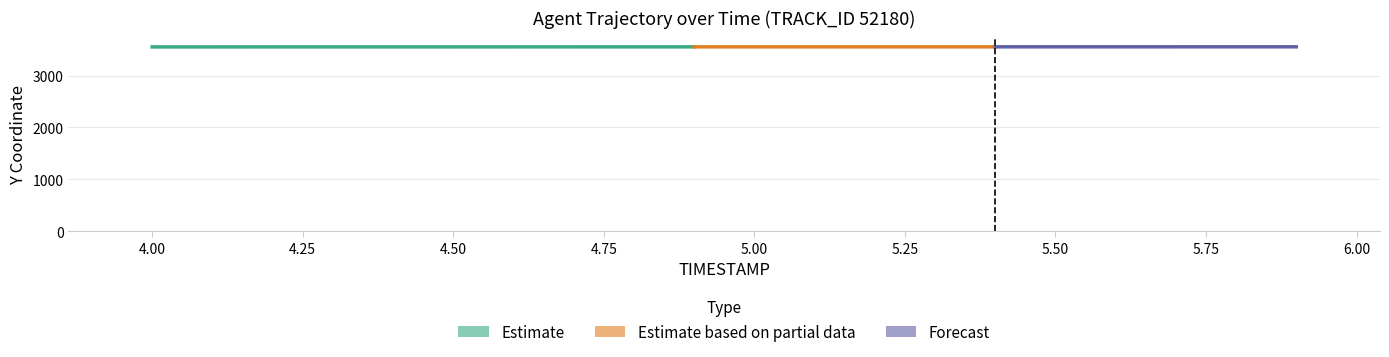

List the labels in order of Y value, largest first.

5.9, 5.8, 5.7, 5.6, 5.5, 5.4, 5.3, 5.2, 5.1, 5.0, 4.9, 4.8, 4.7, 4.6, 4.5, 4.4, 4.3, 4.2, 4.1, 4.0